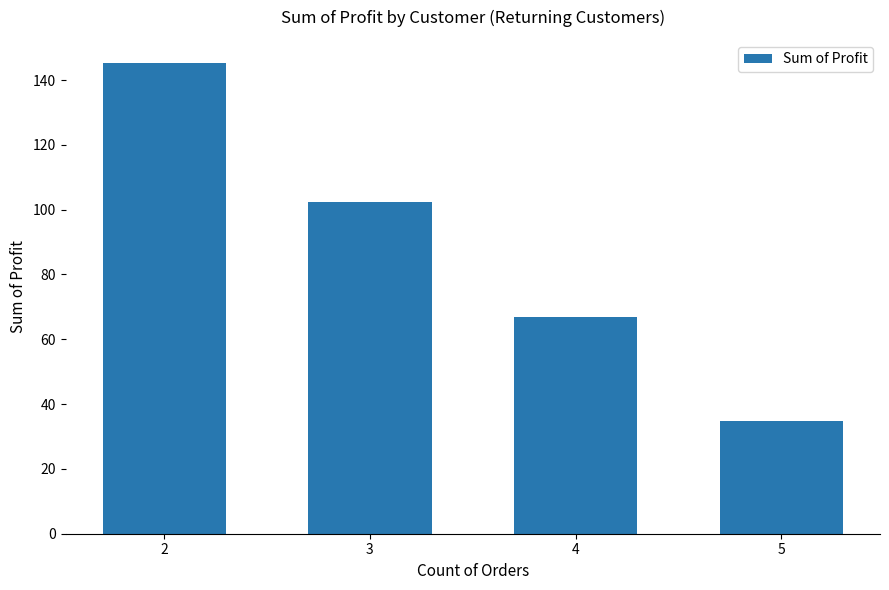

Which has a higher value, 5 or 3?

3